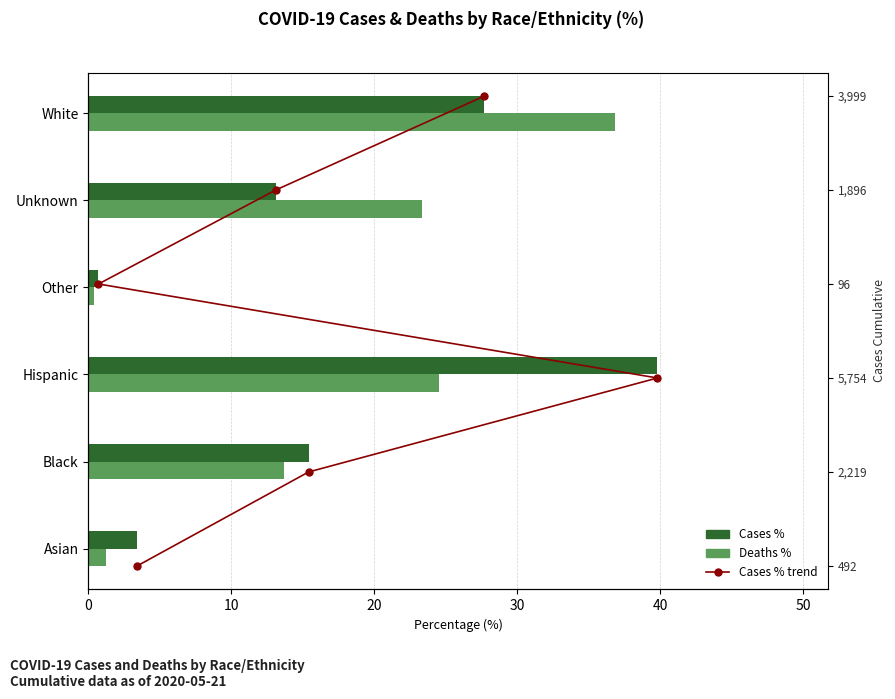

What is the minimum value for Cases %?

0.7